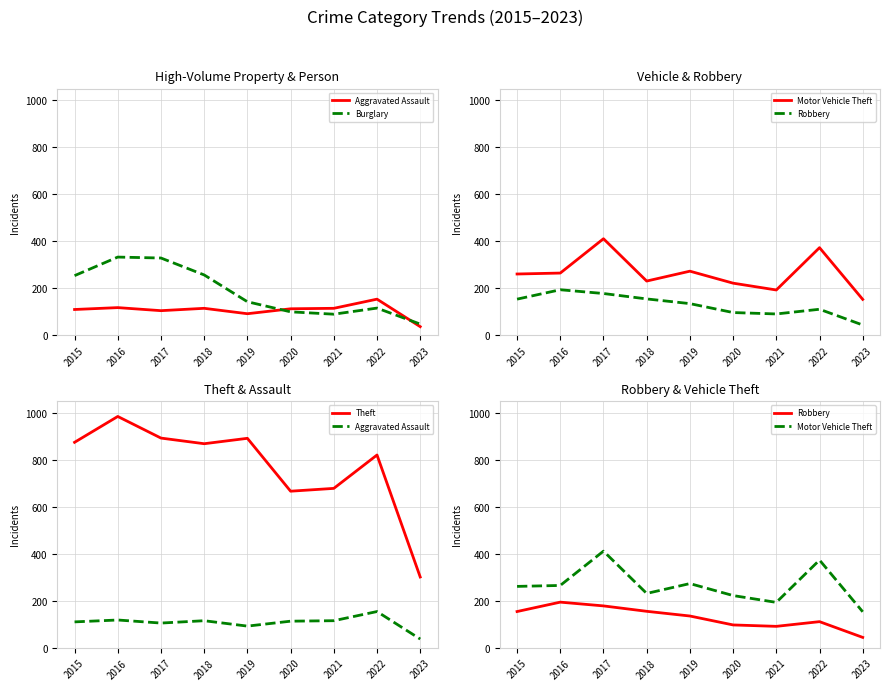

What is the sum of the Theft values at 2017 and 2016?

1876